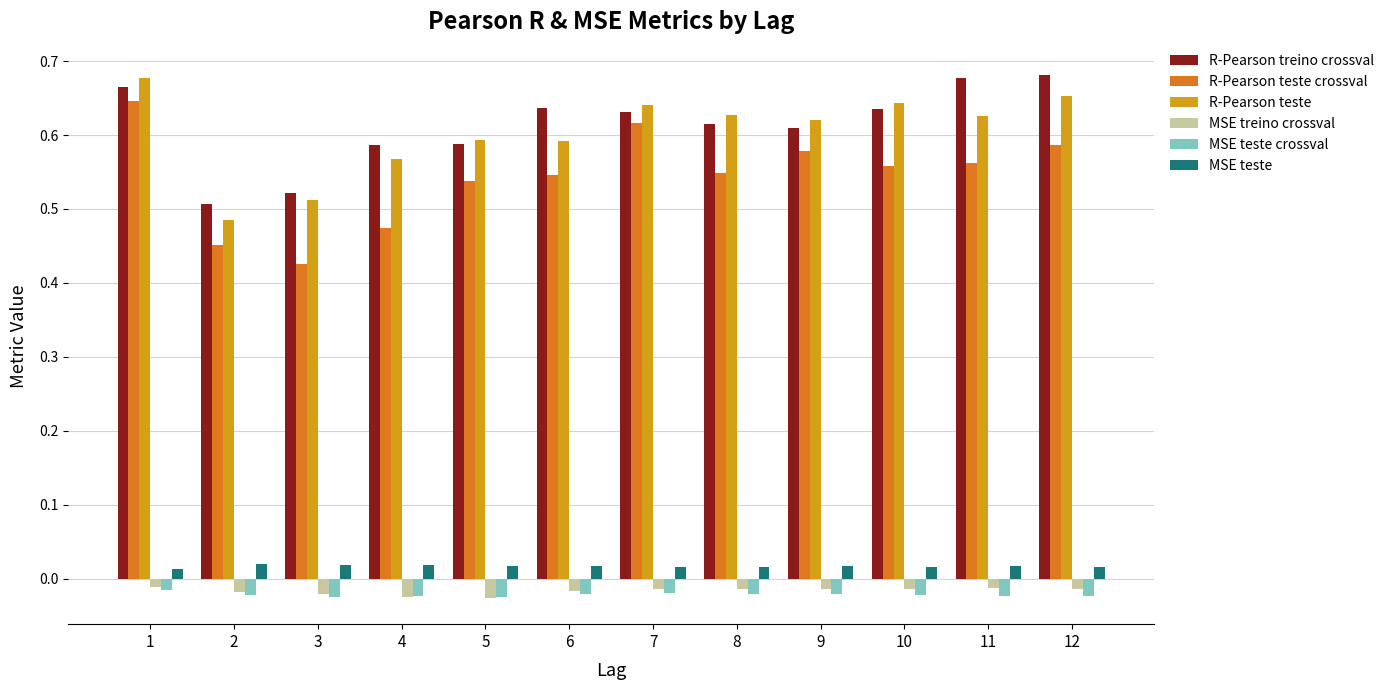

What is the sum of the R-Pearson treino crossval values at 3 and 5?

1.1